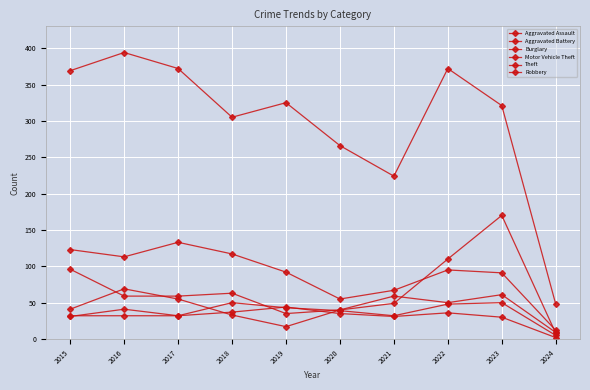

The Motor Vehicle Theft series shows 110 at 2022. True or false?

True